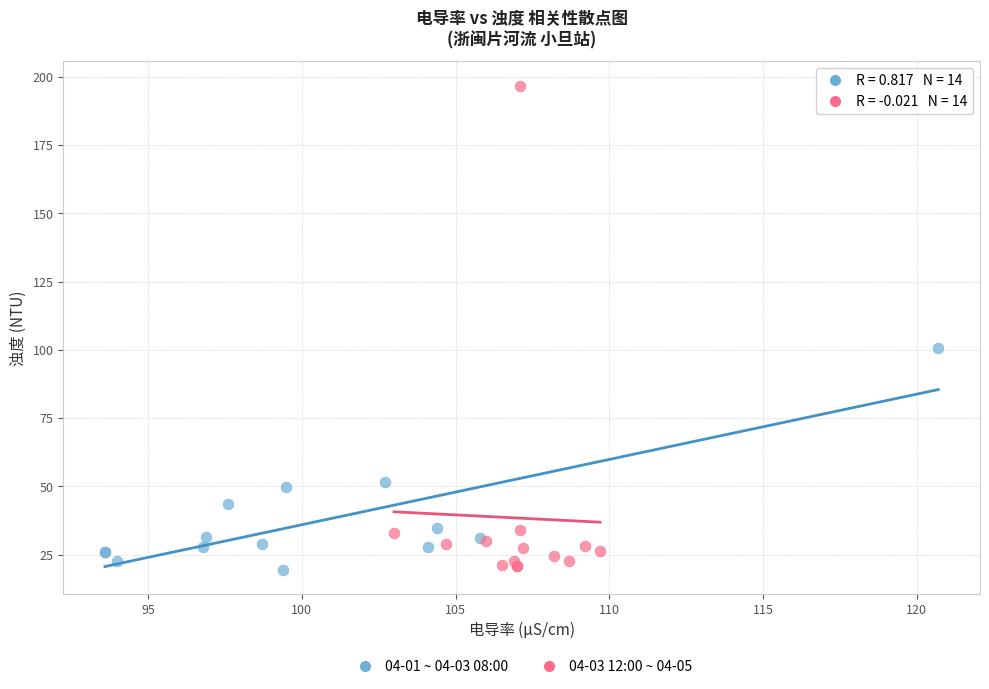

Which series has the largest Y range (max minus min)?

04-03 12:00 ~ 04-05